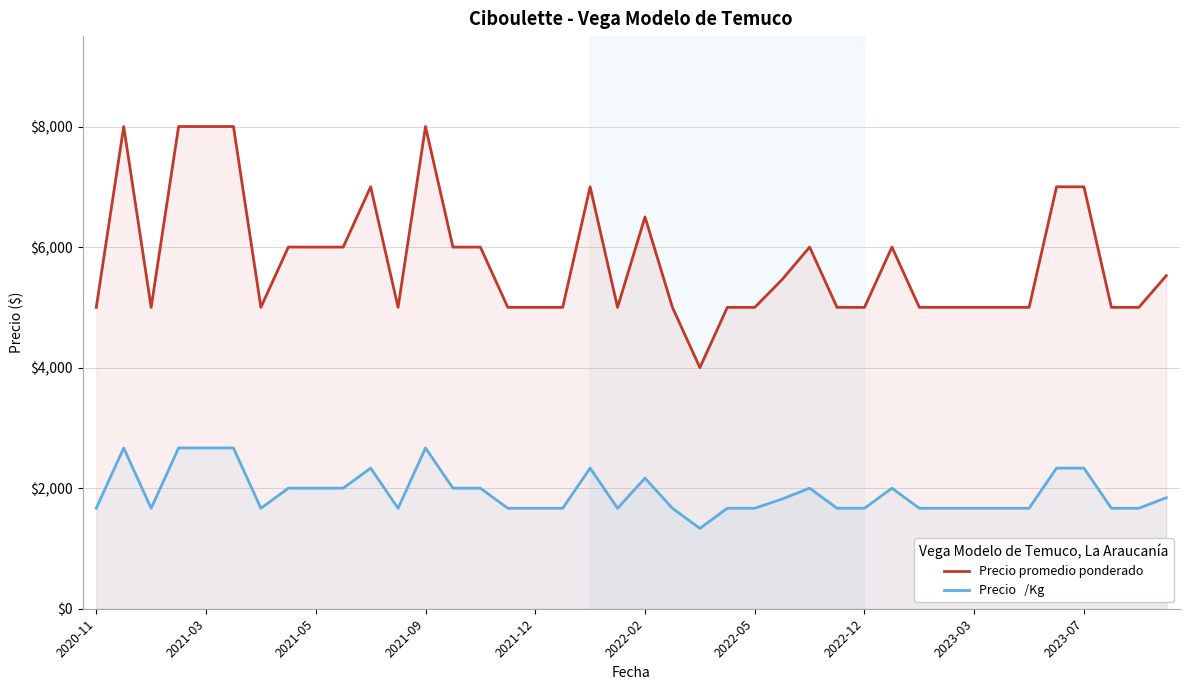

How many data points in Precio promedio ponderado are less than 5000?

1